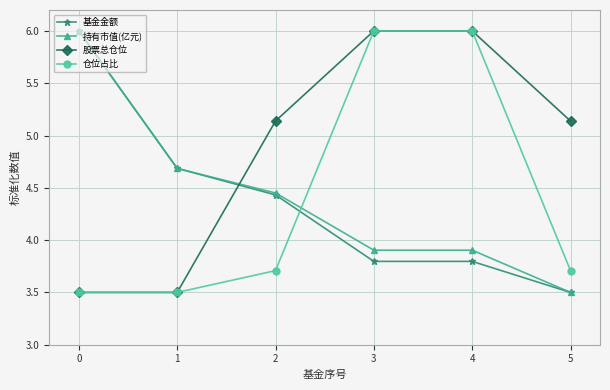

What is the difference between the highest and lowest values at 0?

2.5